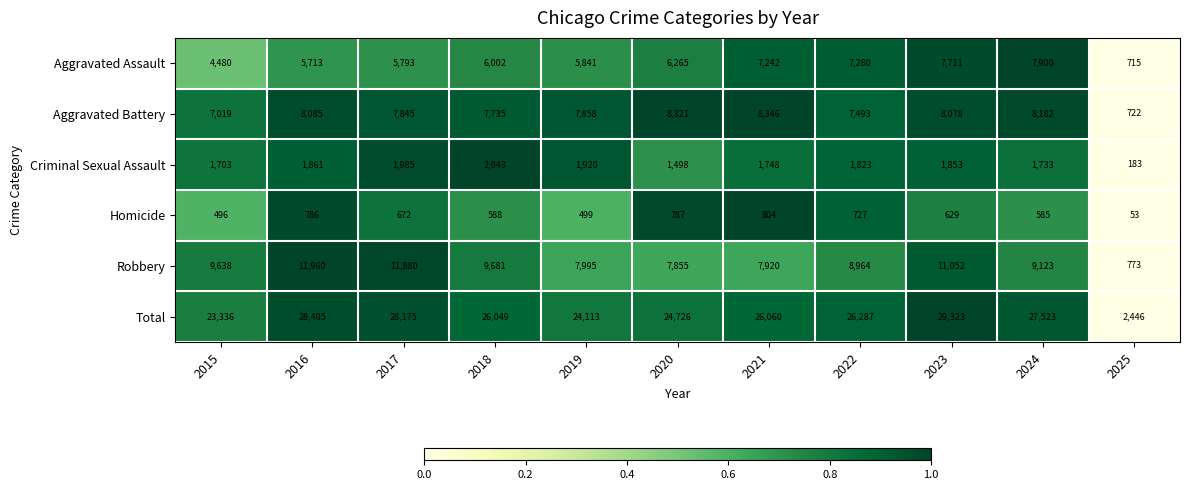

What is the difference between the Aggravated Battery values at 2015 and 2020?

1302